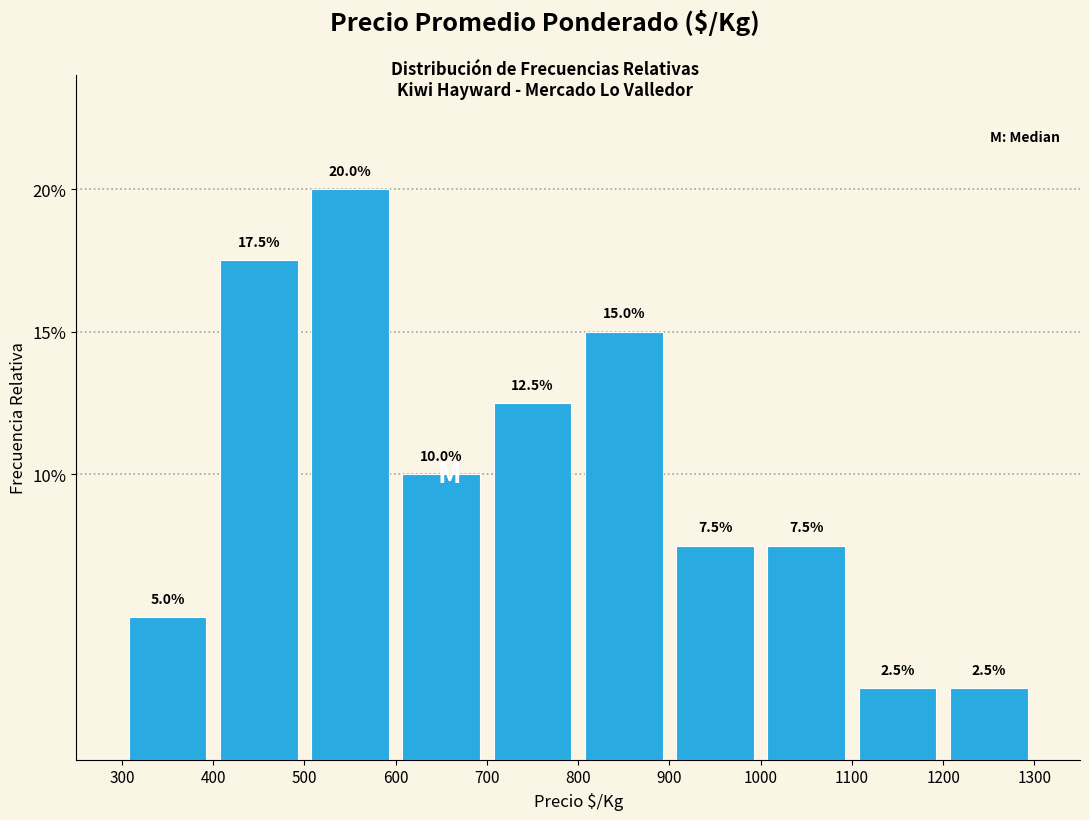

Over which range of the x-axis is the bar tallest?

500 to 600